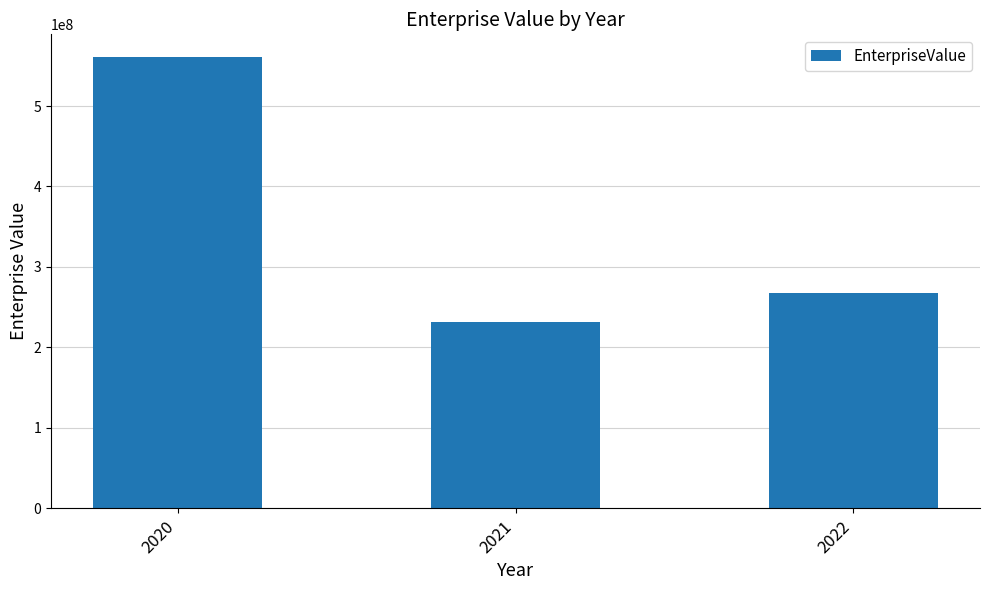

Reading left to right, extract all data points from this chart.

2020=561040520.9	2021=231448190.4	2022=267193748.6